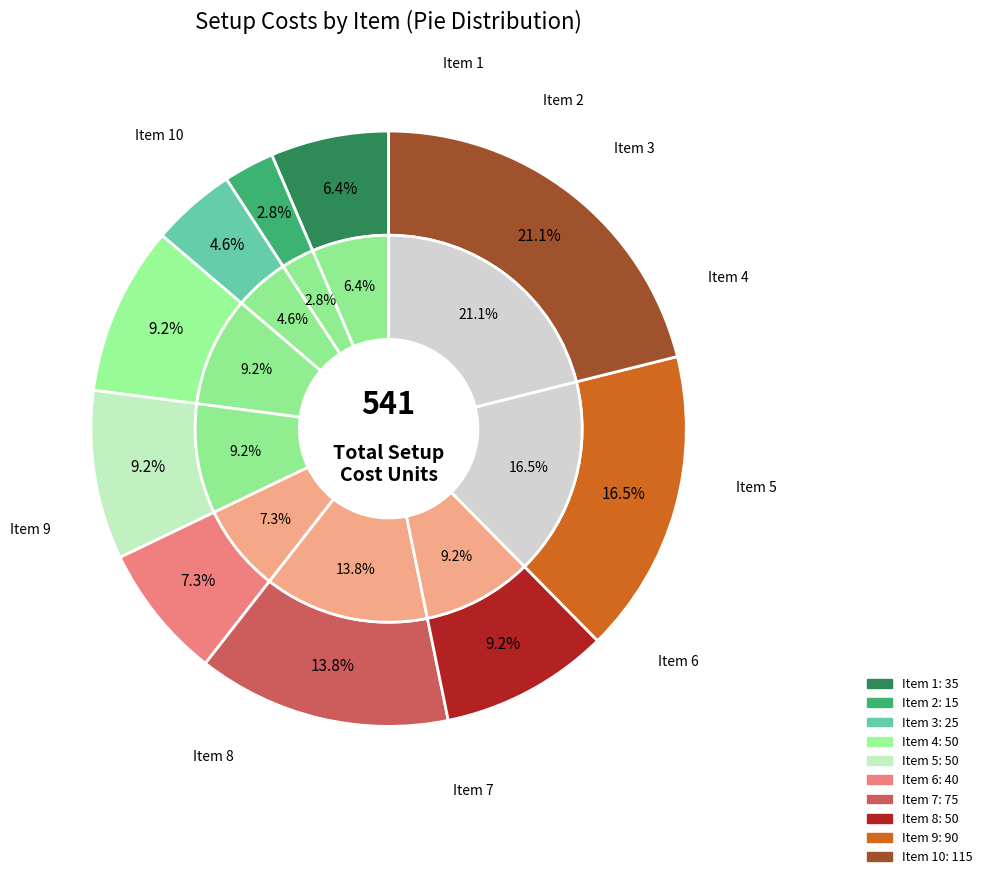

Does 6 represent more than half of the total?

No